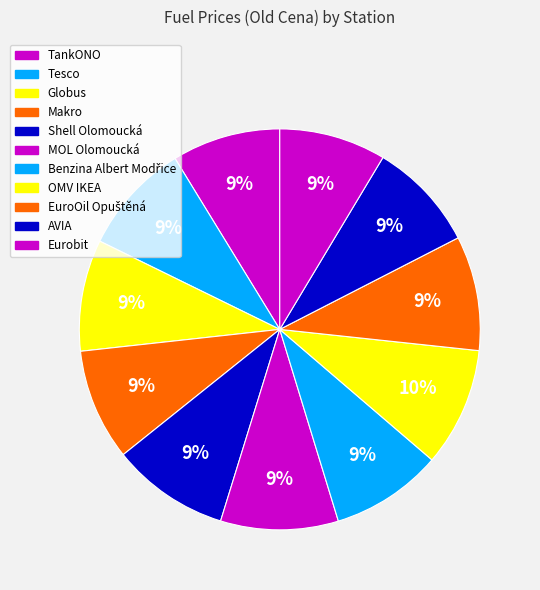

Do OMV IKEA and MOL Olomoucká together represent more than half of the pie?

No